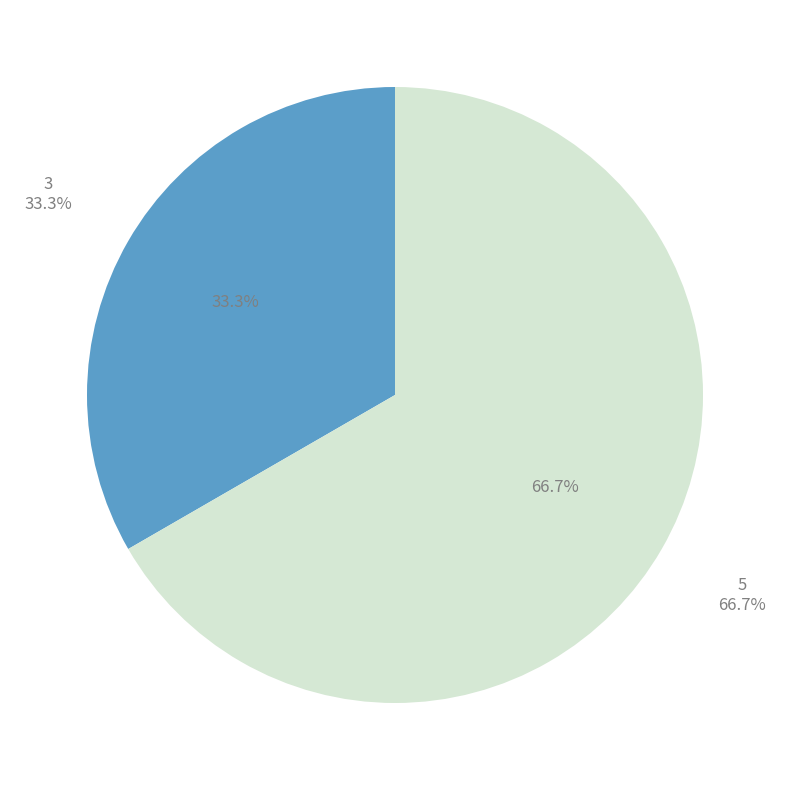

Does 5 account for over 50% of the chart?

Yes